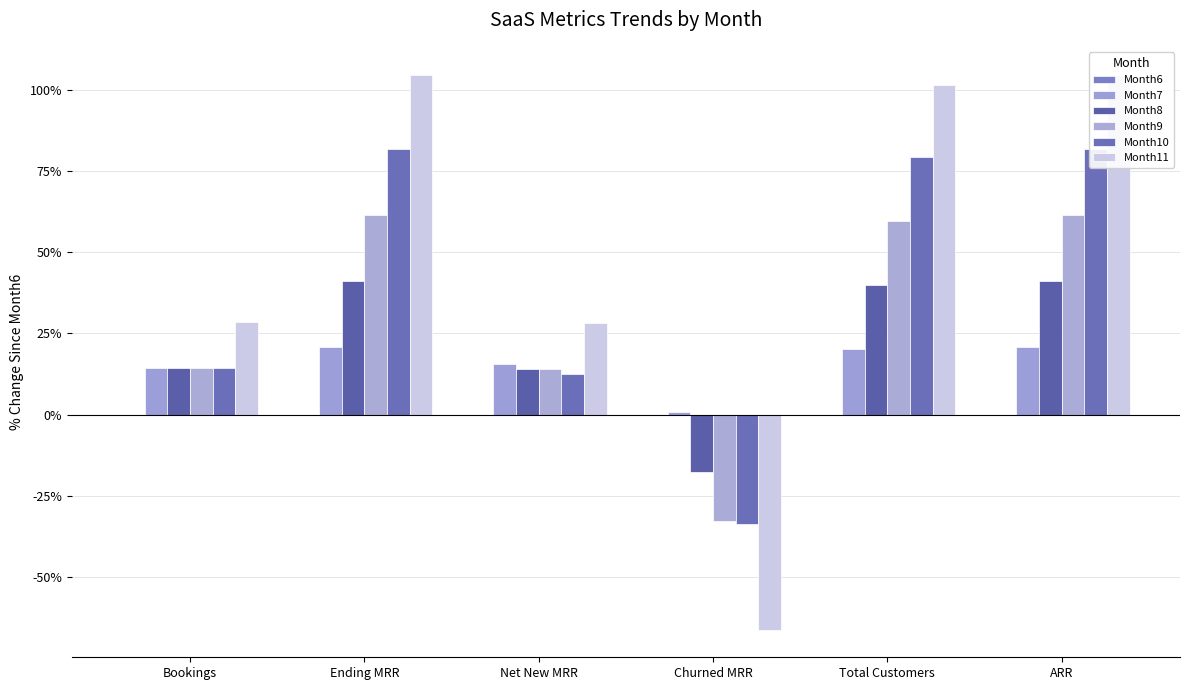

Rank the series by their maximum value, from highest to lowest.

Month11, Month10, Month9, Month8, Month7, Month6